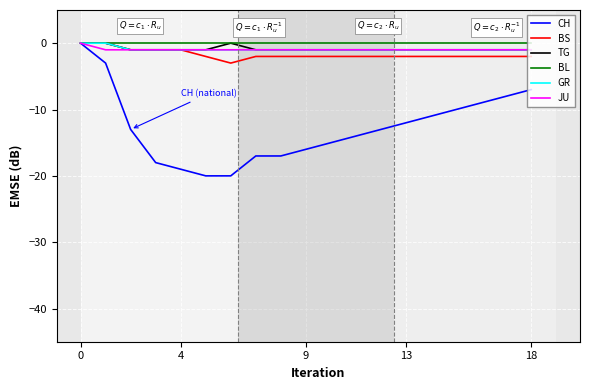

What is the smallest value displayed?

-20